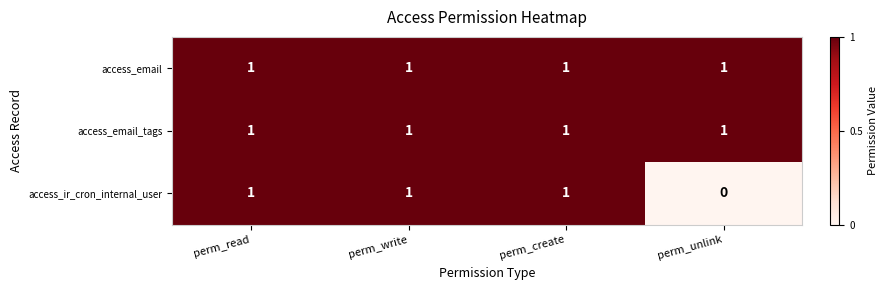

What is the sum of all access_ir_cron_internal_user values?

3